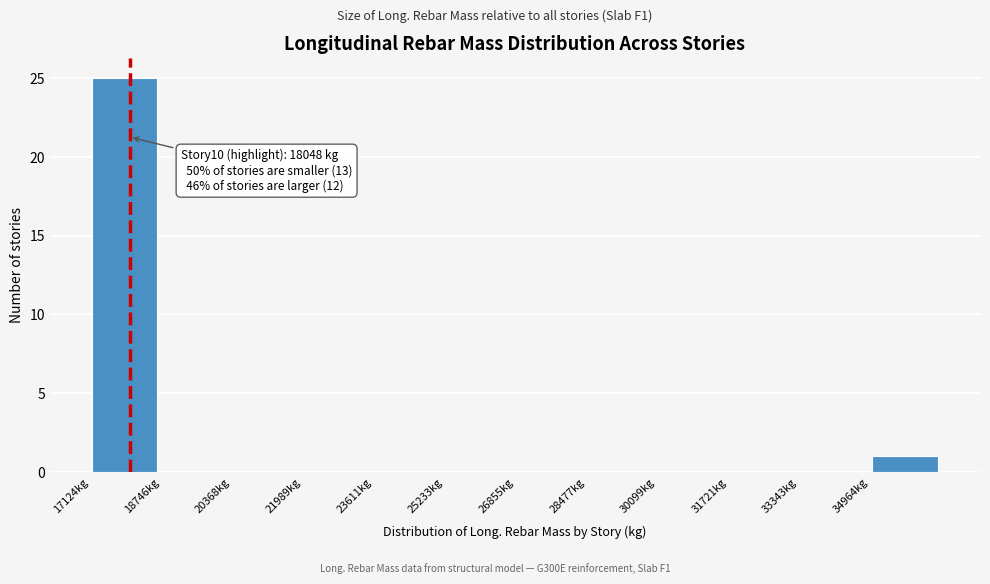

Over which range of the x-axis is the bar tallest?

17200 to 18800